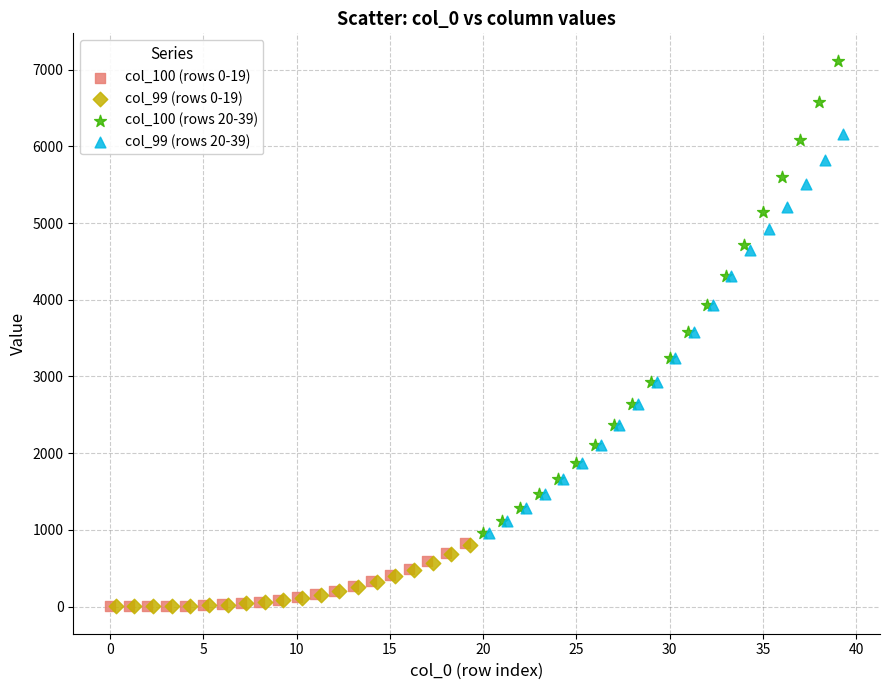

Which series has the largest Y range (max minus min)?

col_100 (rows 20-39)